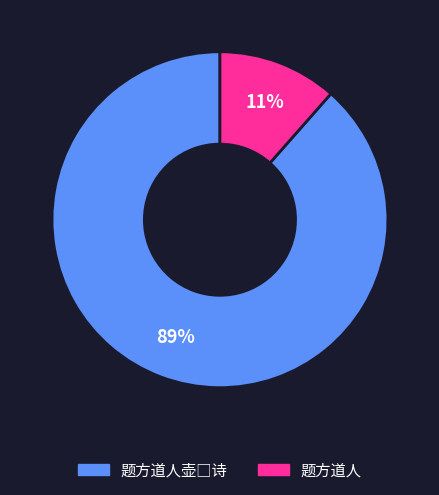

Which slice is the smallest?

题方道人